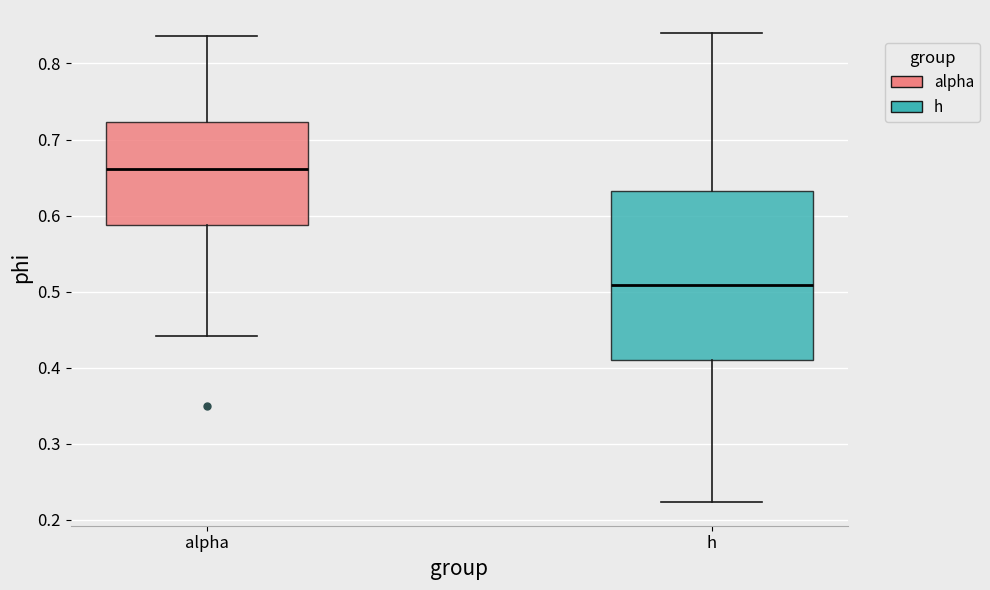

Reading left to right, read every box against the y-axis: the position of its median line, the range the box covers, and the ends of its whiskers. The values are not printed on the chart, so give them approximately, as read against the axis.

alpha: median 0.66, box 0.59 to 0.72, whiskers 0.44 to 0.84
h: median 0.51, box 0.41 to 0.63, whiskers 0.22 to 0.84